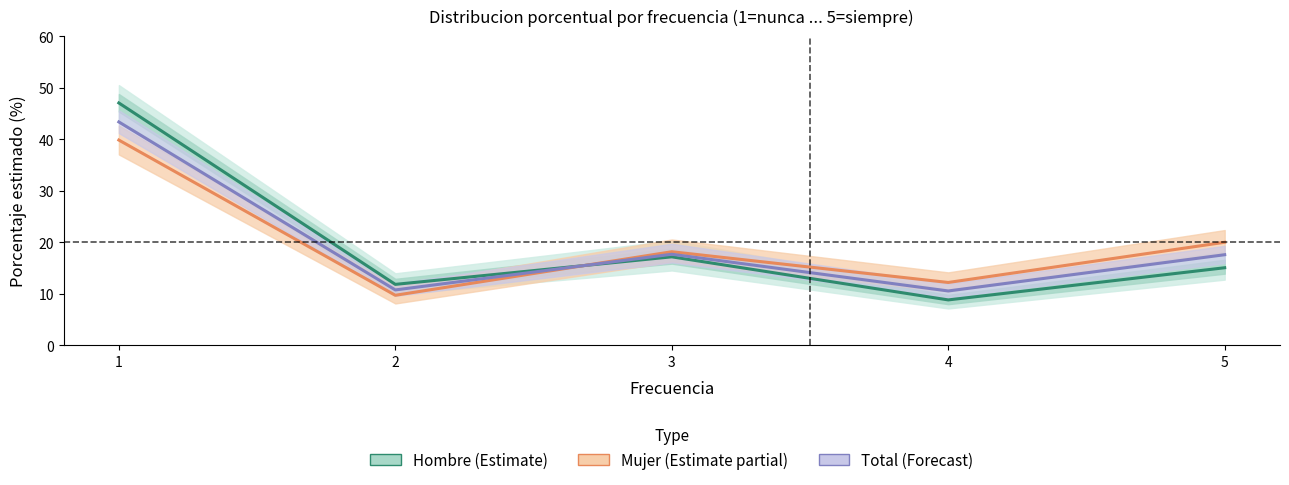

Which has a higher value, 1 or 4?

1